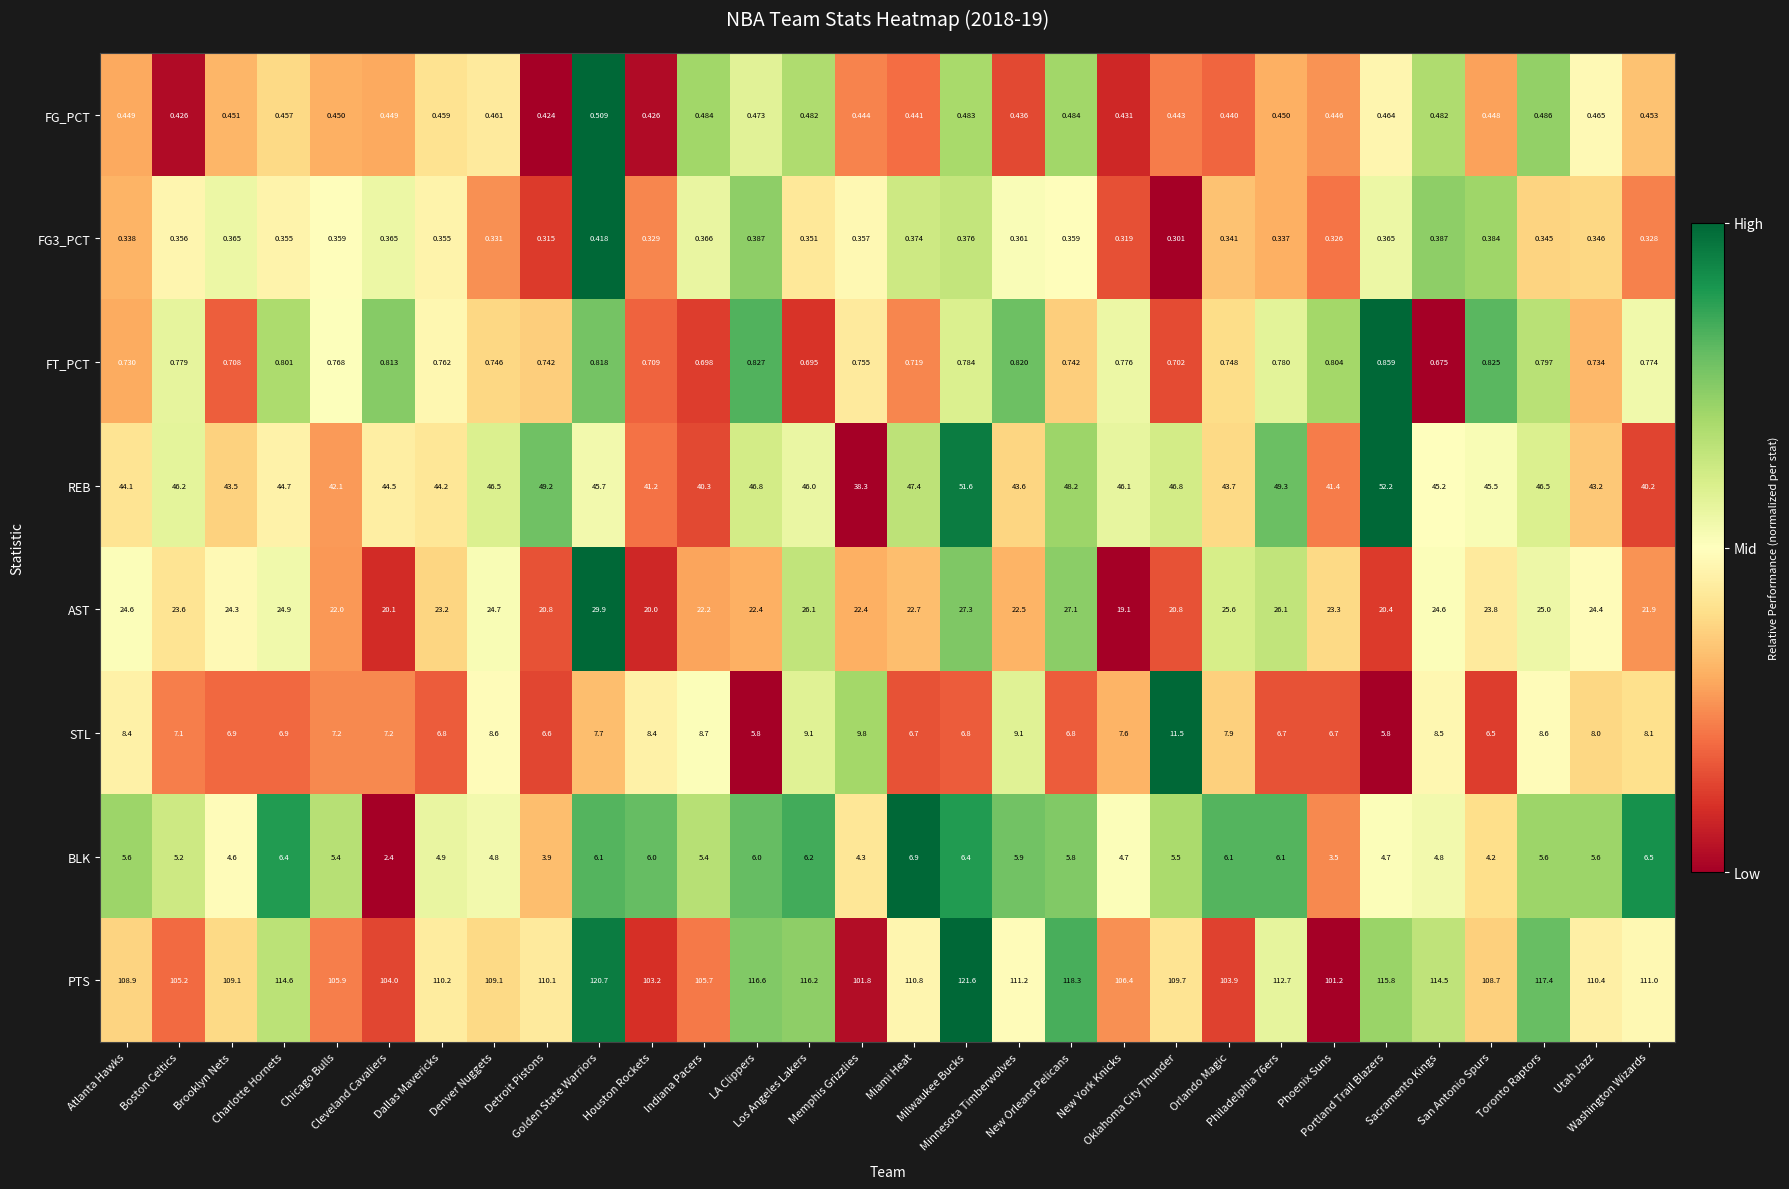

Which series has the largest total across all categories?

PTS